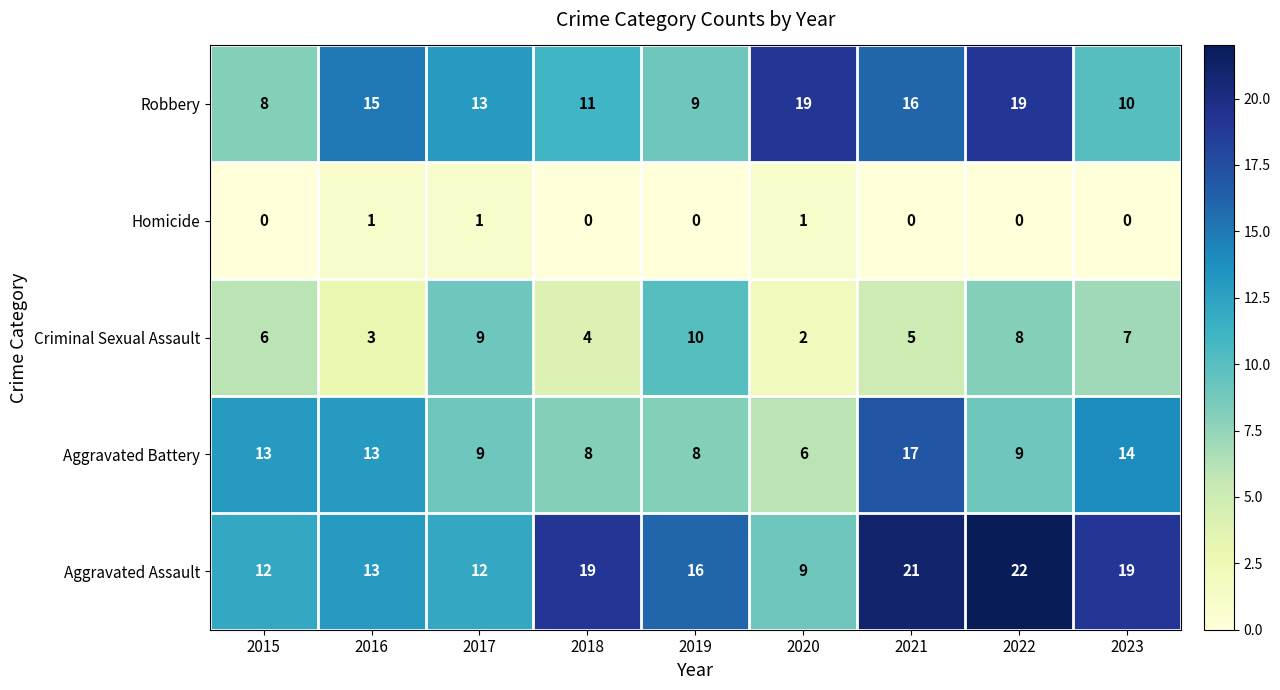

Count the number of data series in this chart.

5